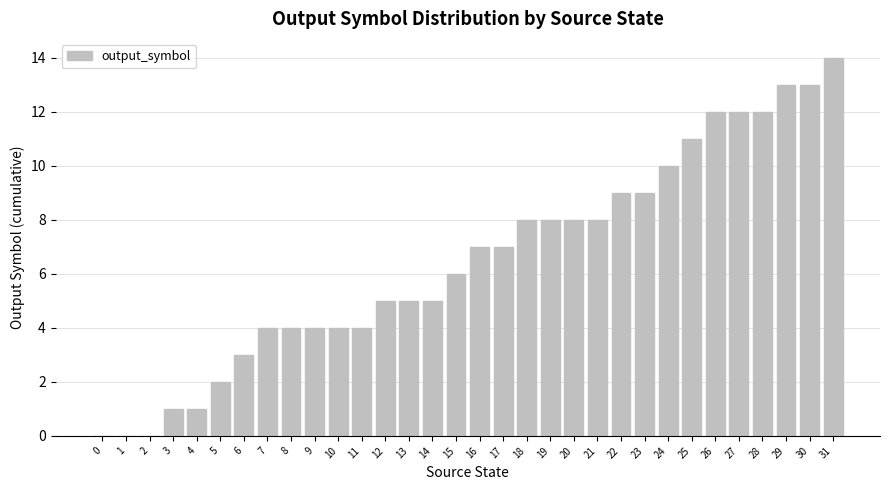

What is the sum of all values?

209